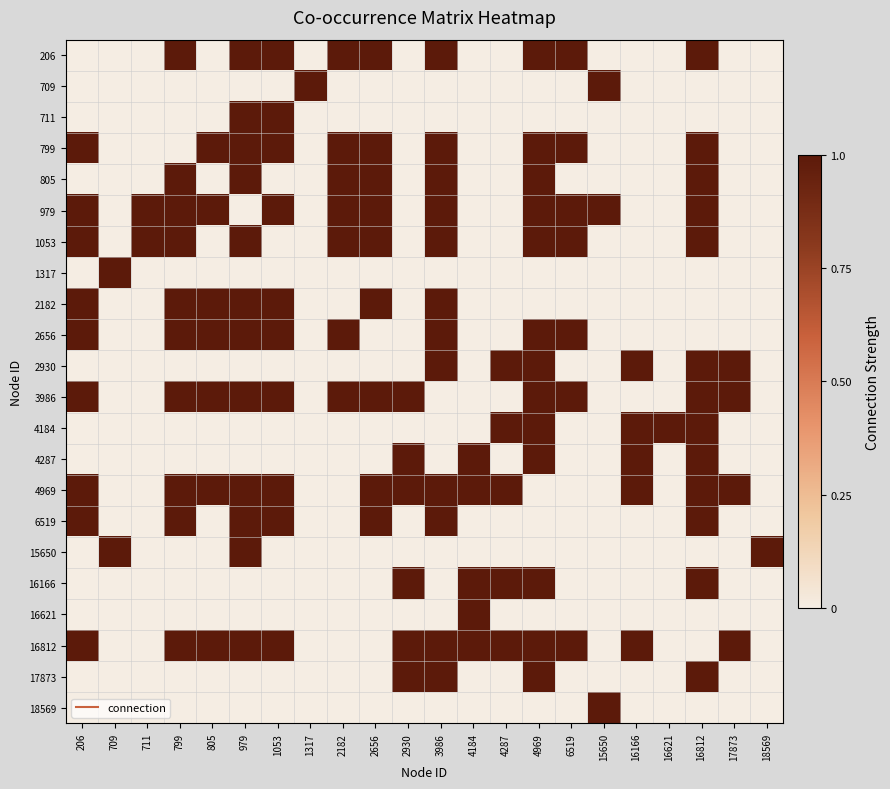

At how many categories does at least one series exceed 0?

22